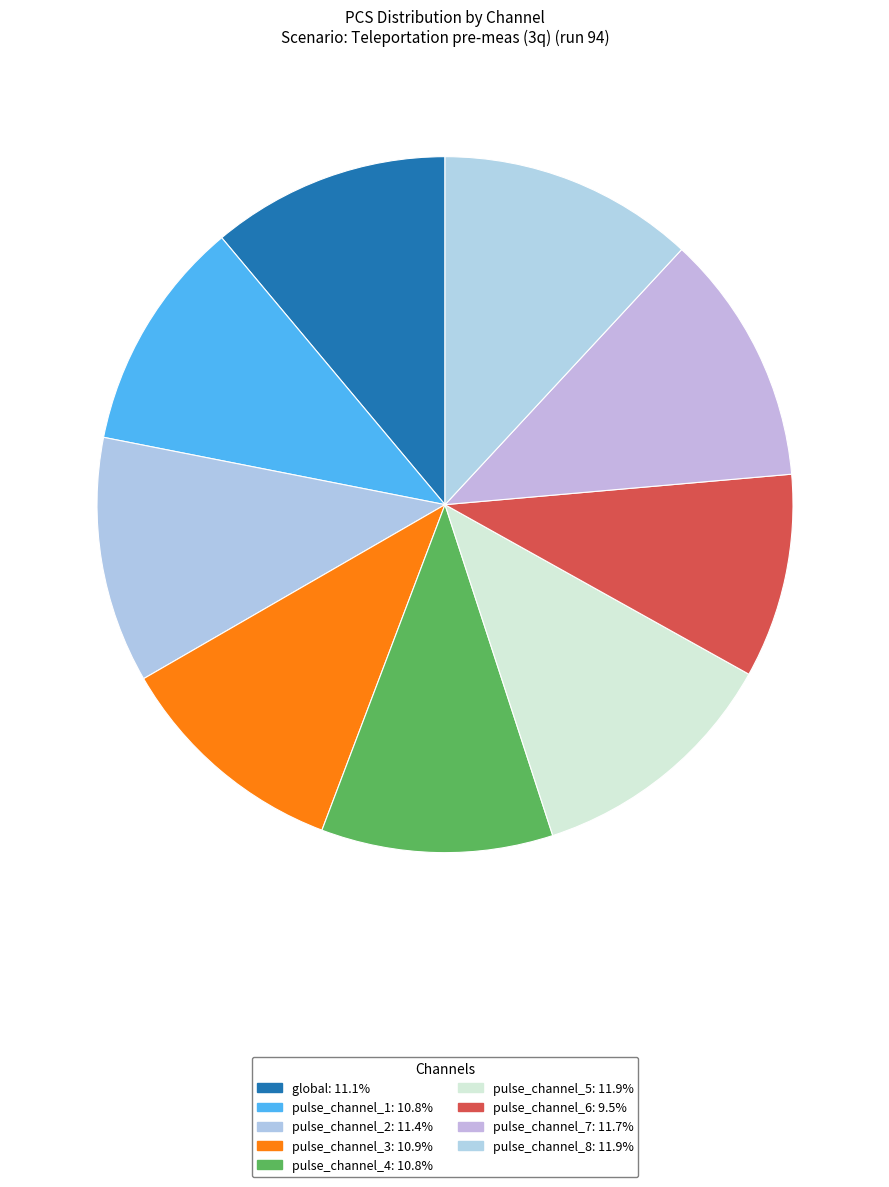

To the nearest percent, what percentage of the pie is pulse_channel_4?

11%